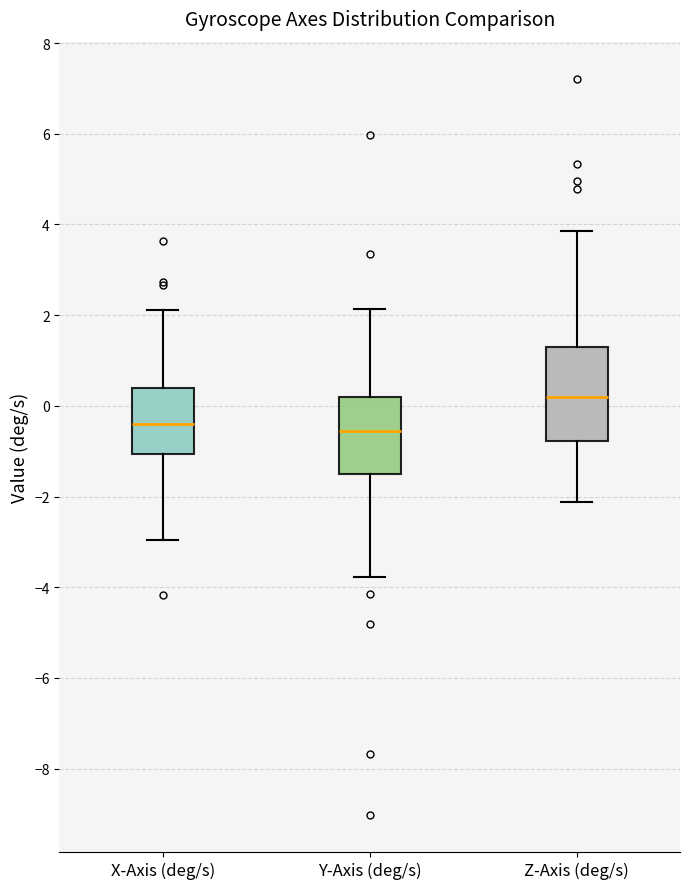

Where is the upper edge of the box for X-Axis (deg/s) on the y-axis? The values are not printed on the chart, so give them approximately, as read against the axis.

0.4